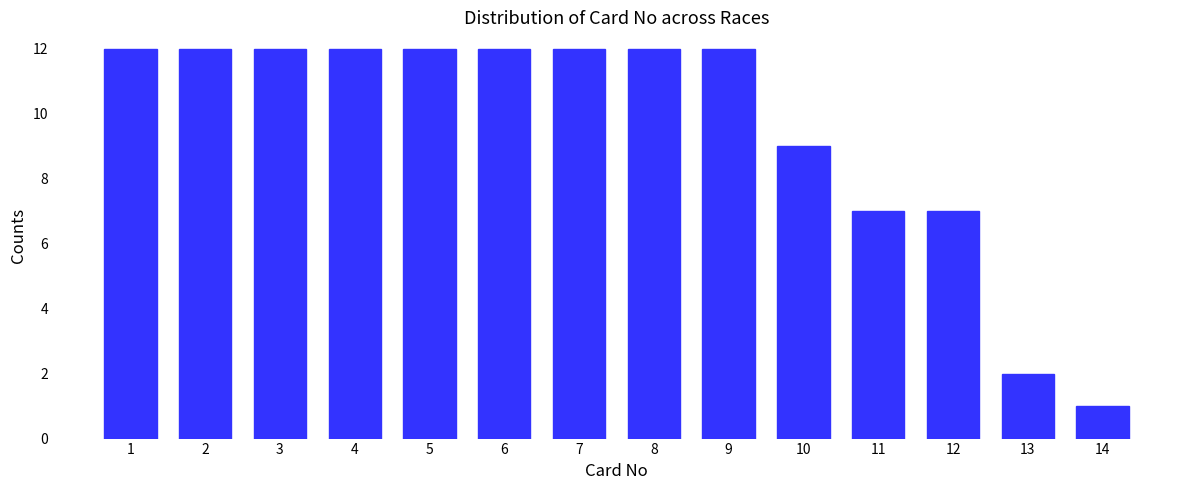

Reading right to left, list all the values displayed in this chart.

1	2	7	7	9	12	12	12	12	12	12	12	12	12